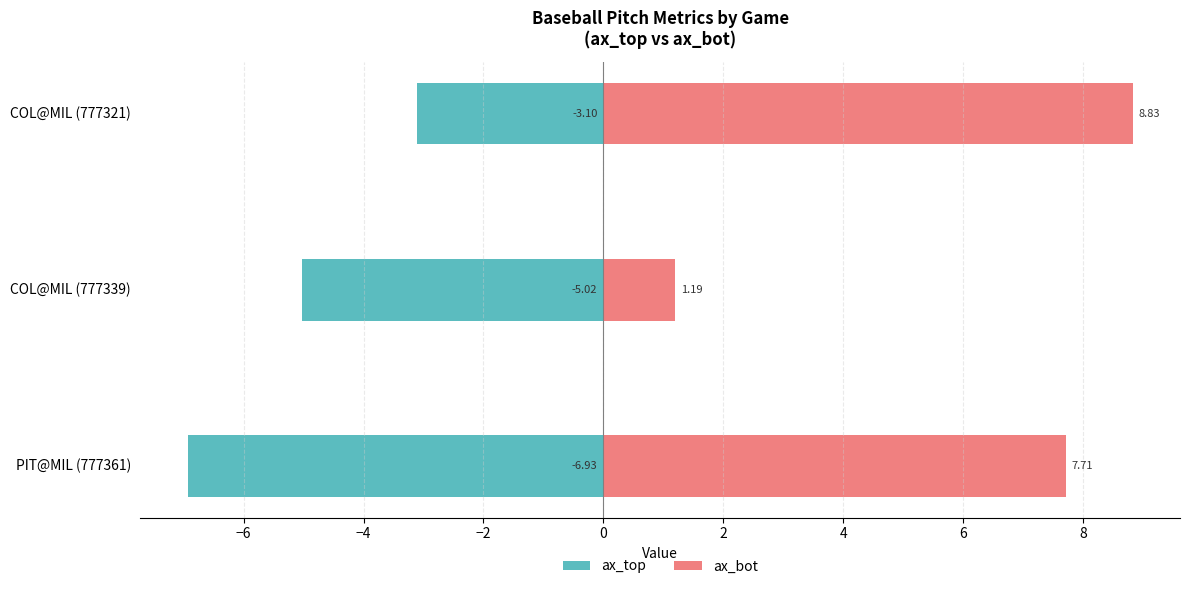

The ax_bot series shows 14.7 at COL@MIL (777321). True or false?

False